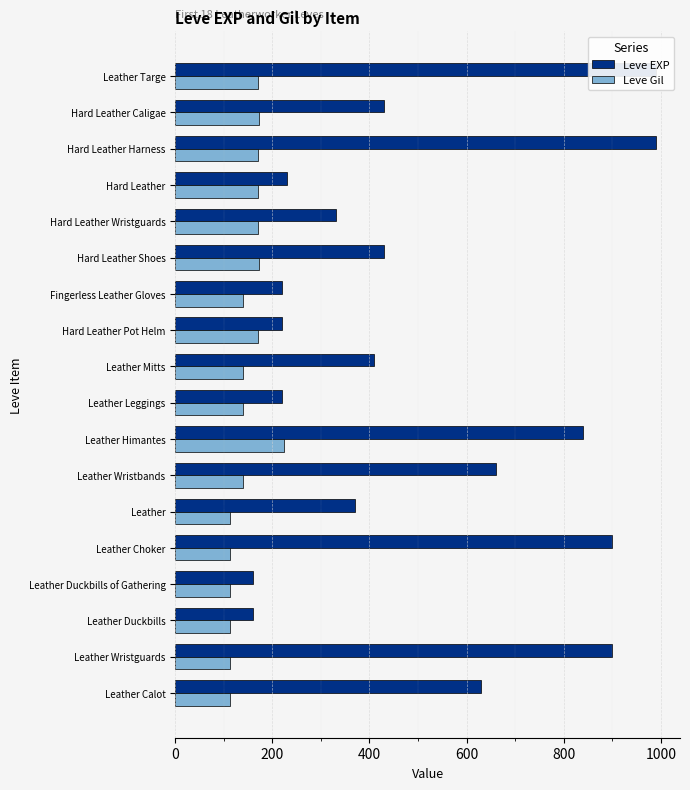

How many bars are there in each group?

2